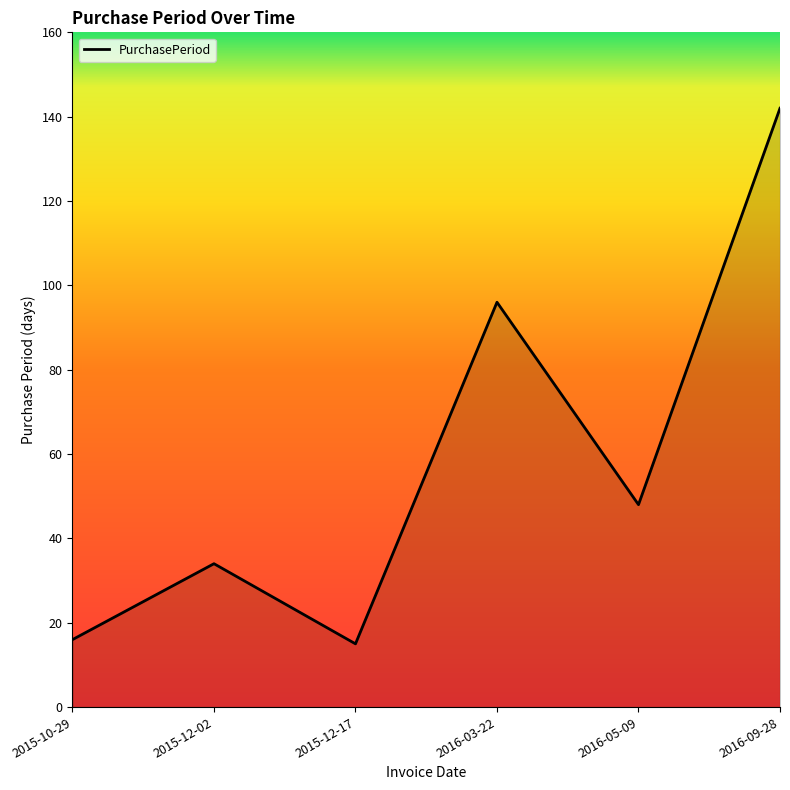

What is the difference between the values at 2015-12-02 and 2016-09-28?

108